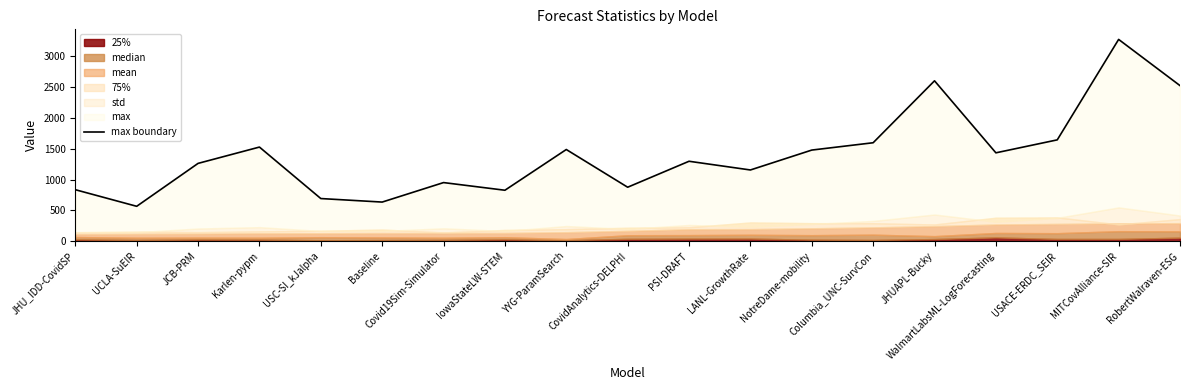

Which label corresponds to the smallest value in the chart?

UCLA-SuEIR